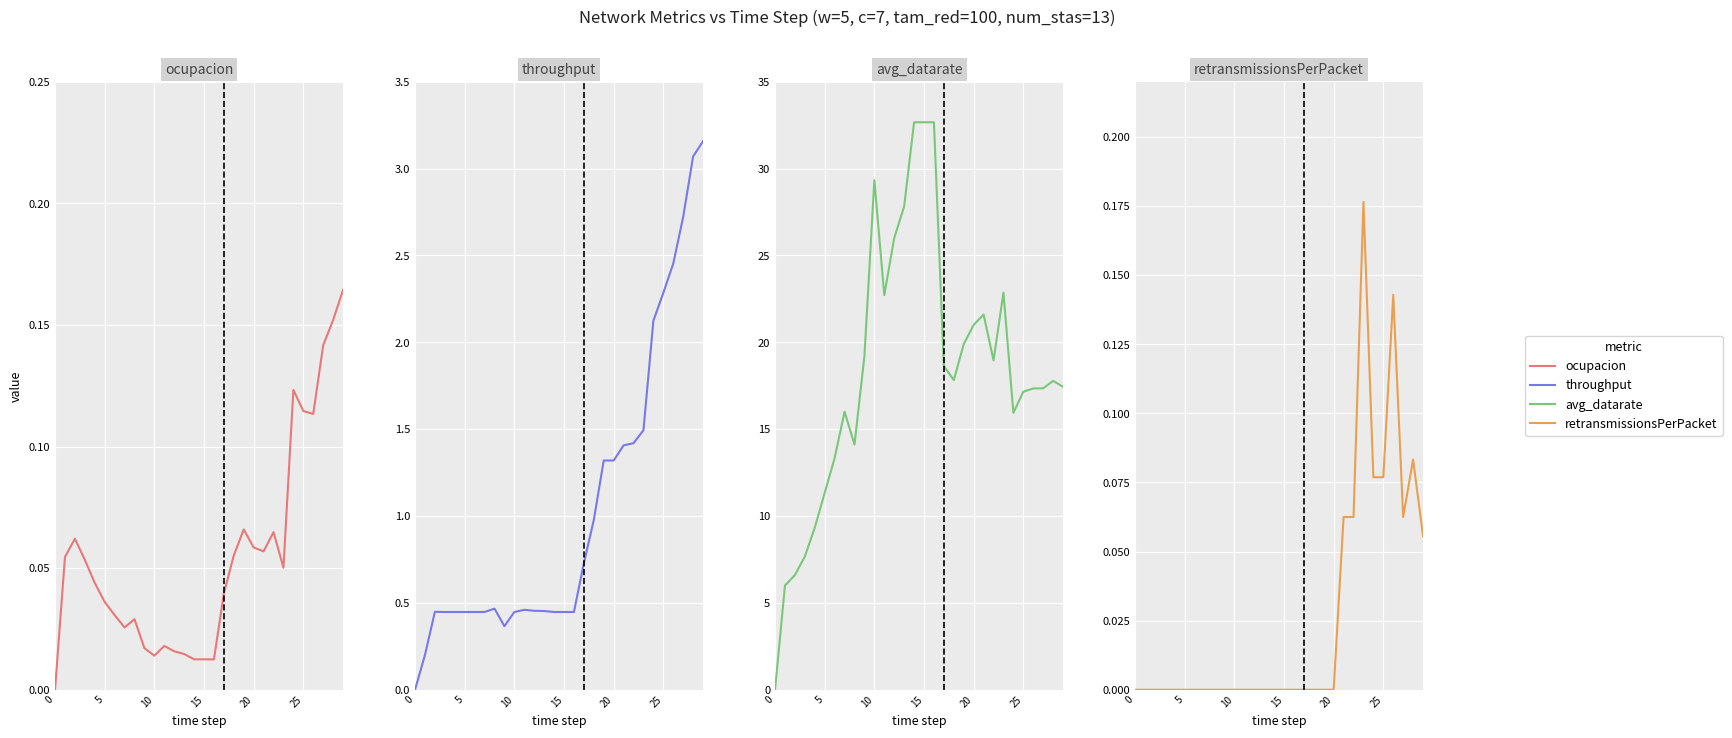

What is the label of the 27th point from the left?

26